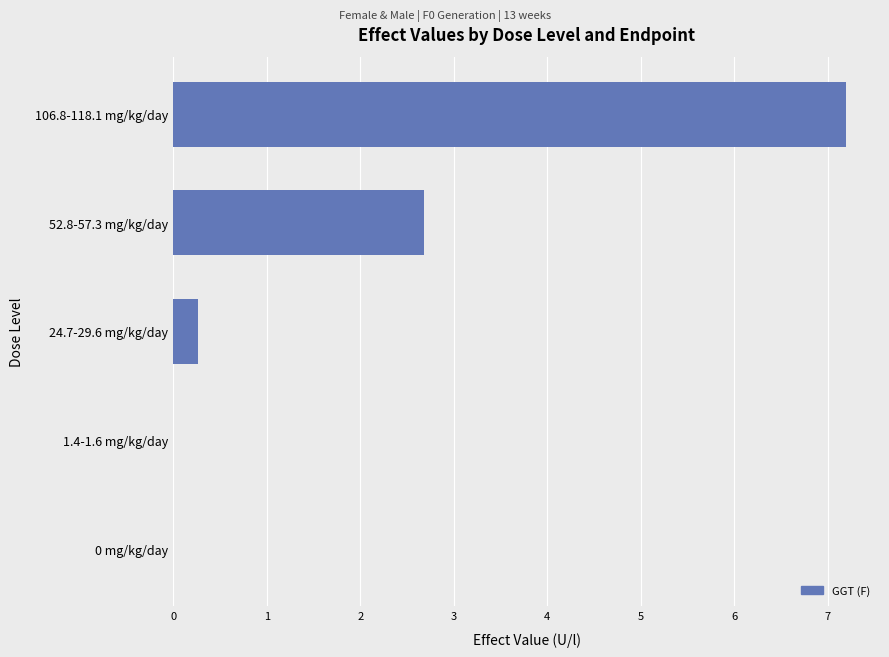

Reading bottom to top, what are all the values shown in this chart?

0 mg/kg/day=0.0	1.4-1.6 mg/kg/day=0.0	24.7-29.6 mg/kg/day=0.3	52.8-57.3 mg/kg/day=2.7	106.8-118.1 mg/kg/day=7.2